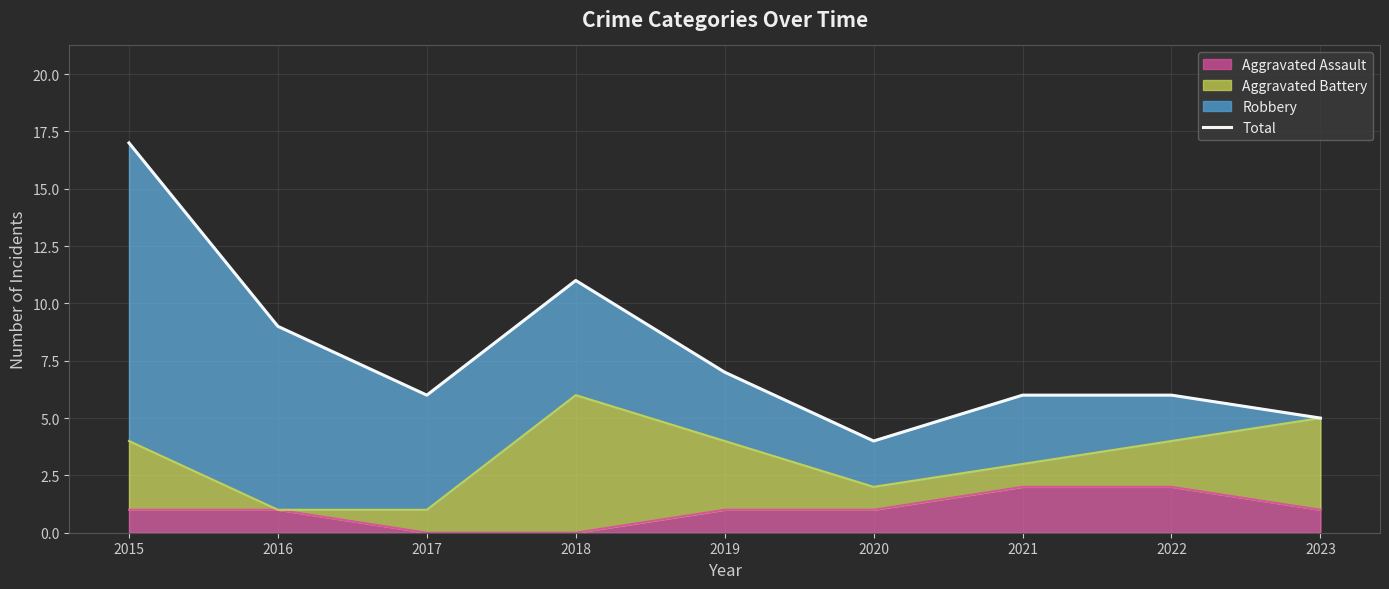

True or false: the data shows 13 at 2016.

False